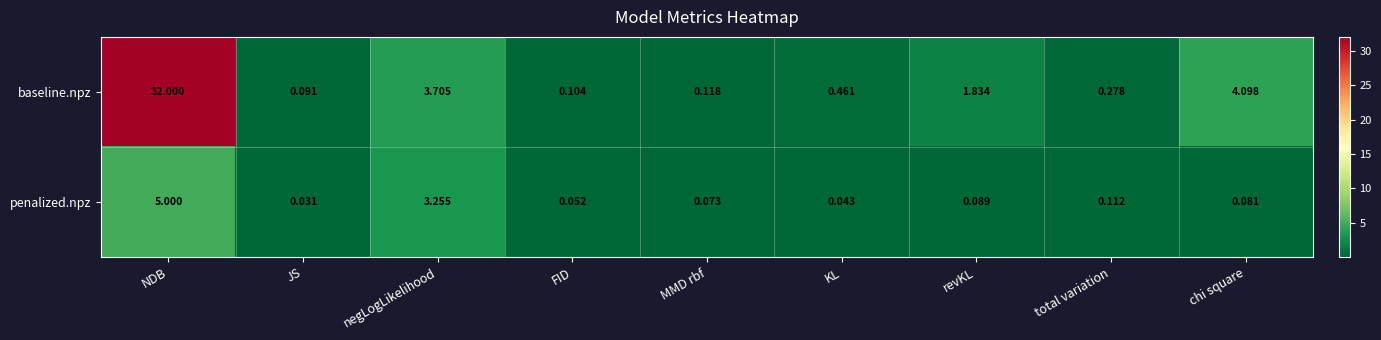

Is the value of baseline.npz at KL greater than the value of penalized.npz at chi square?

Yes